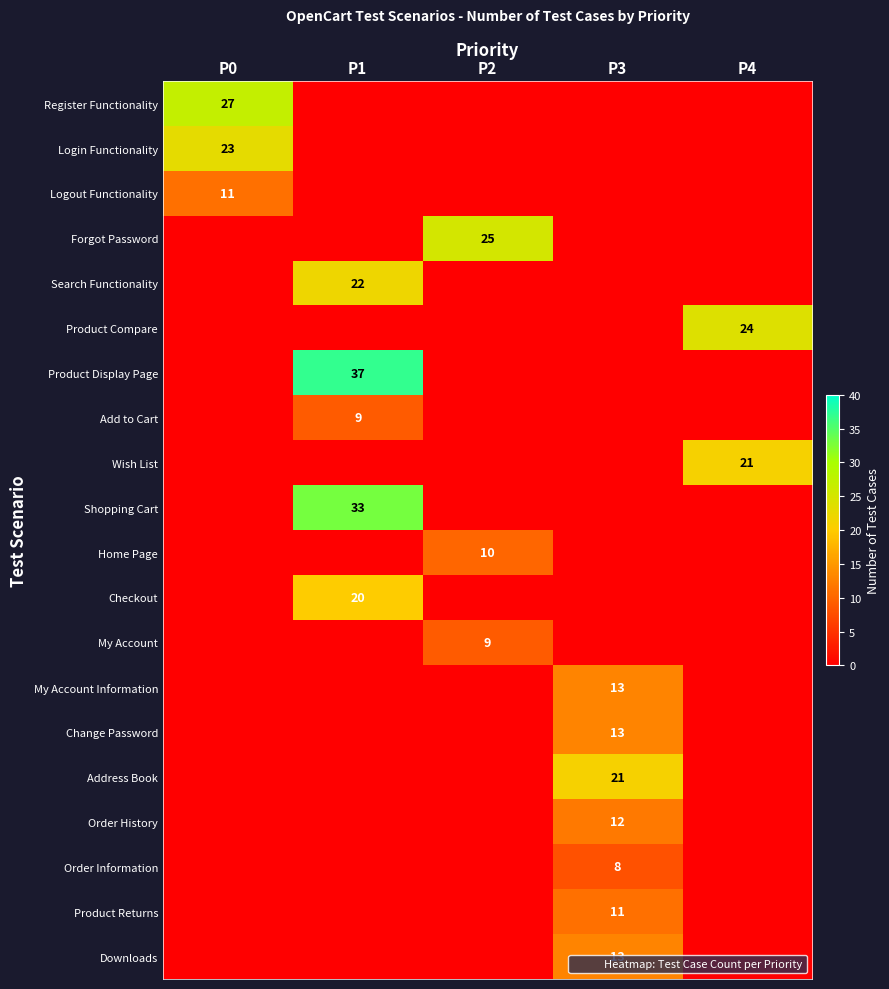

Is the value of Change Password at P2 greater than the value of Register Functionality at P2?

No